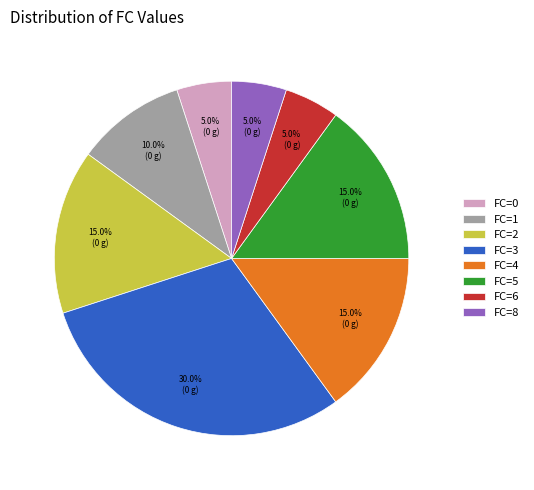

What is the ratio of the value at FC=2 to the value at FC=8?

3.0